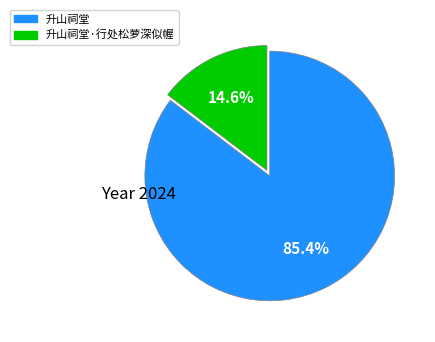

Does any single category account for the majority?

Yes